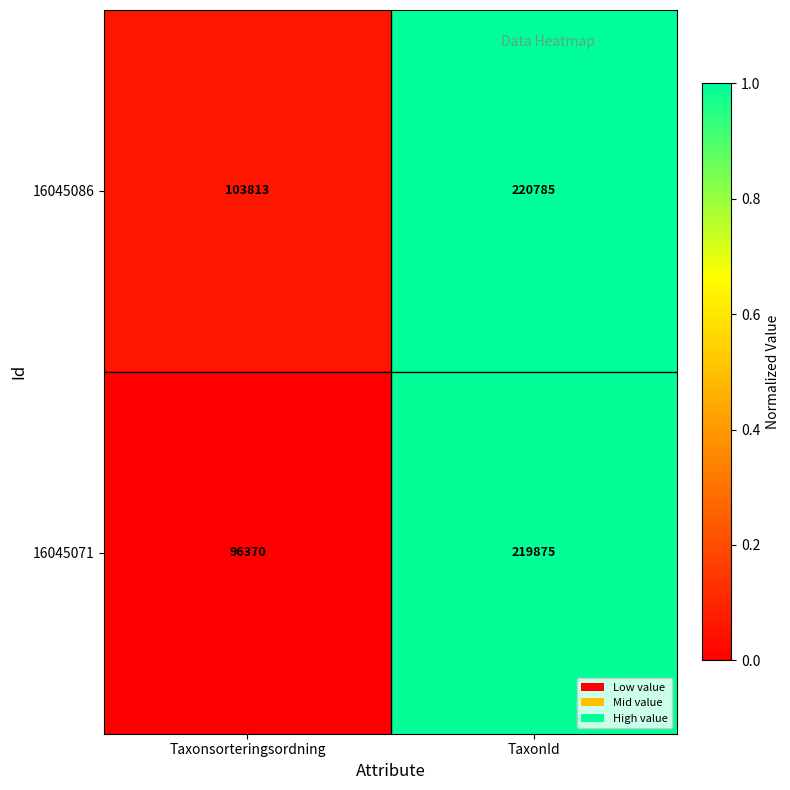

The value of 16045071 at TaxonId is 304500. True or false?

False